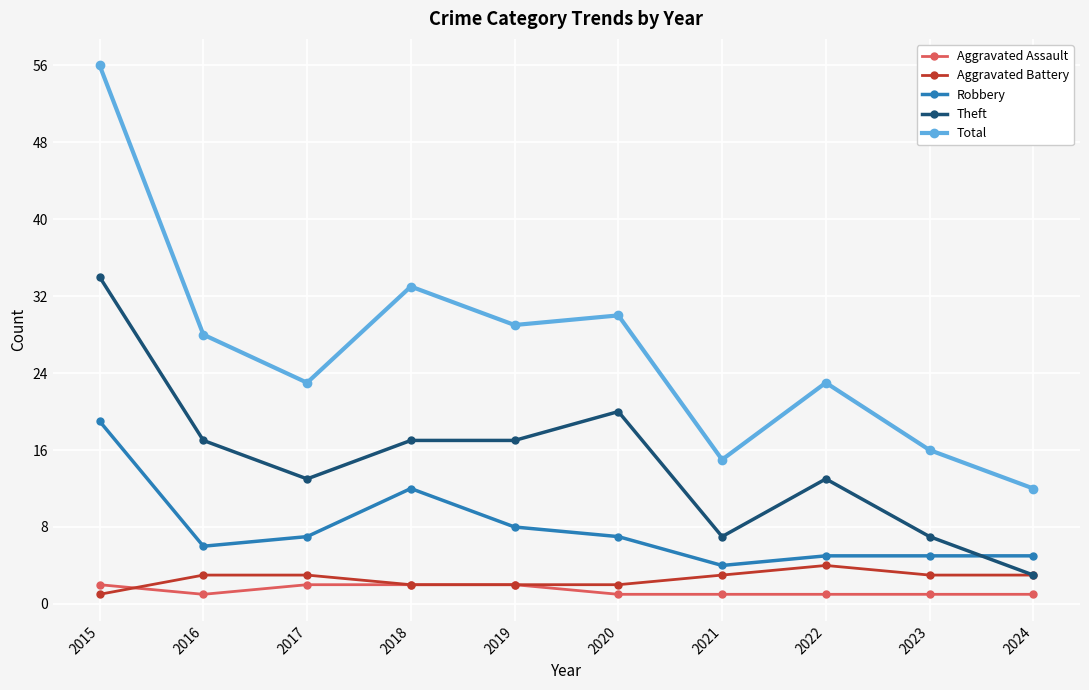

Does the chart display data point markers on the line(s)?

Yes